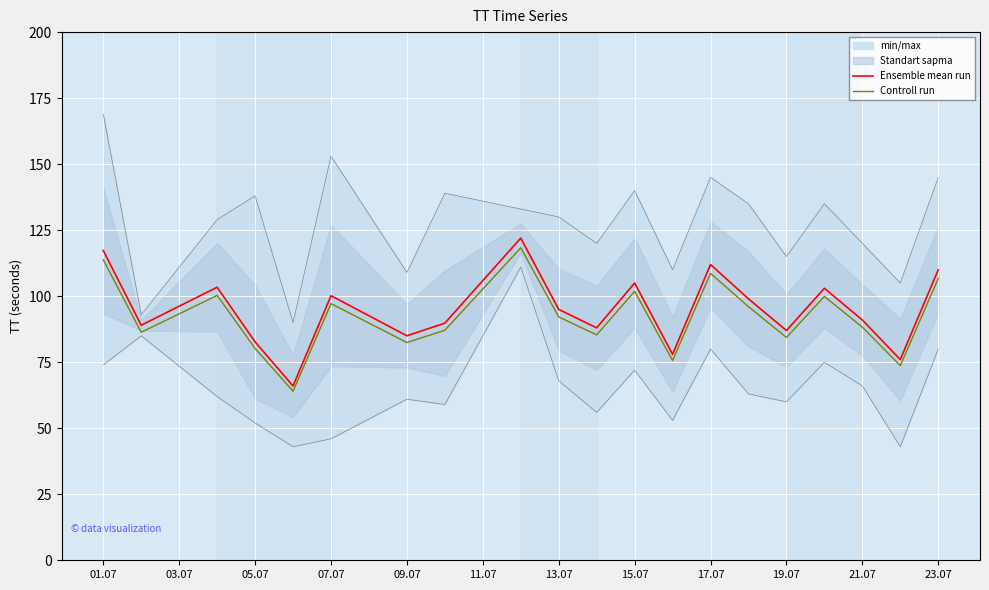

Rank the series by their average value, from lowest to highest.

Controll run, Ensemble mean run